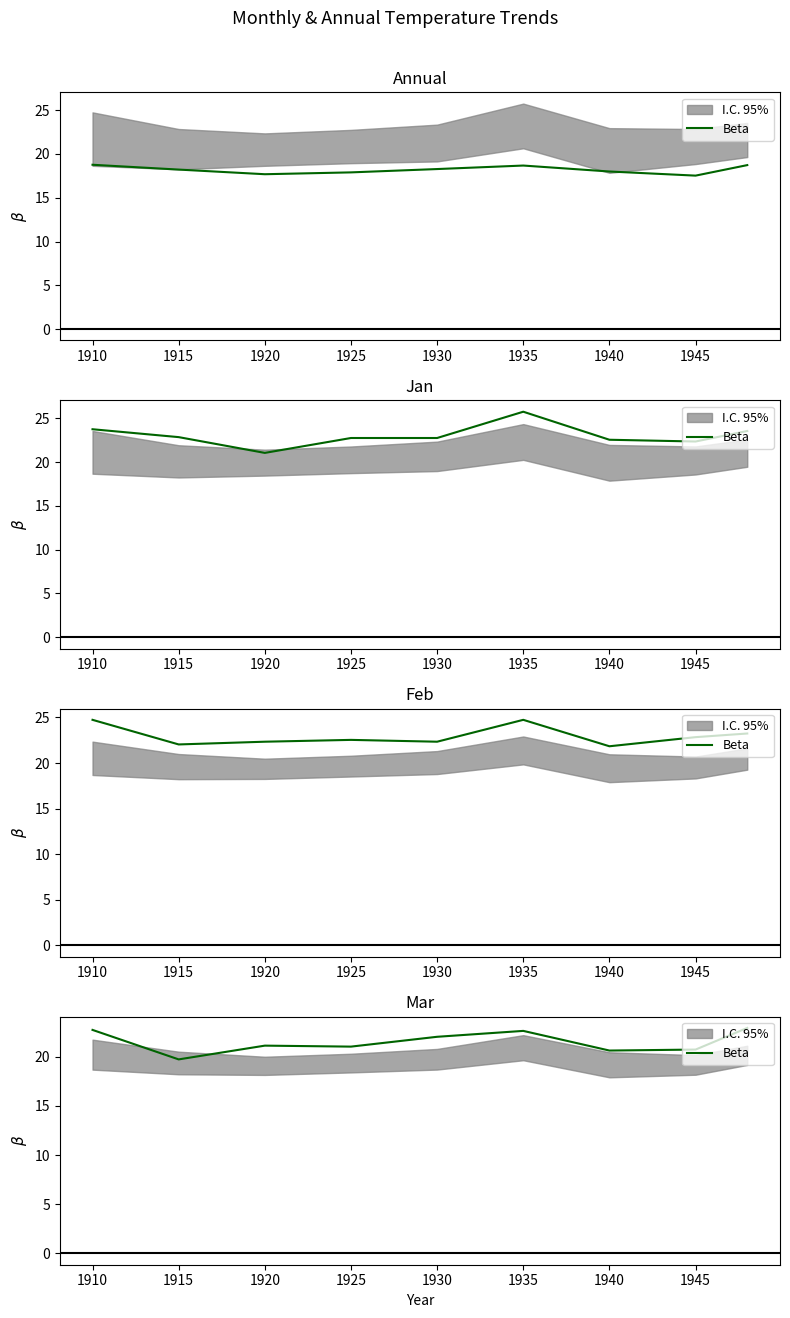

How many points are higher than both their immediate neighbors (excluding endpoints)?

2